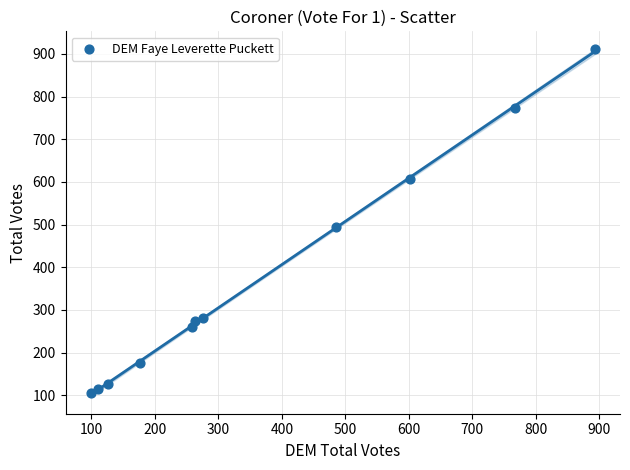

What Y value in the scatter plot is closest to 508?

494